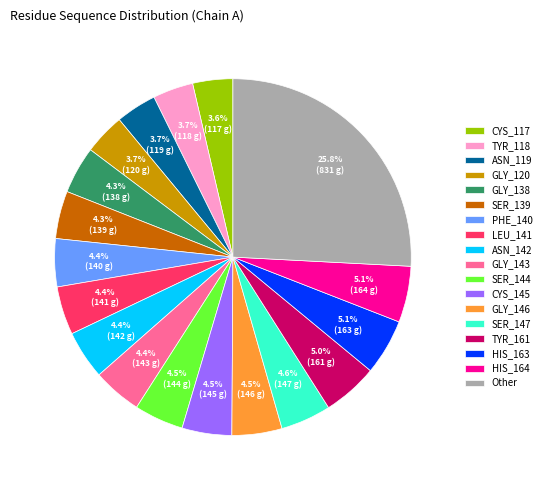

Which slice is the largest?

Other